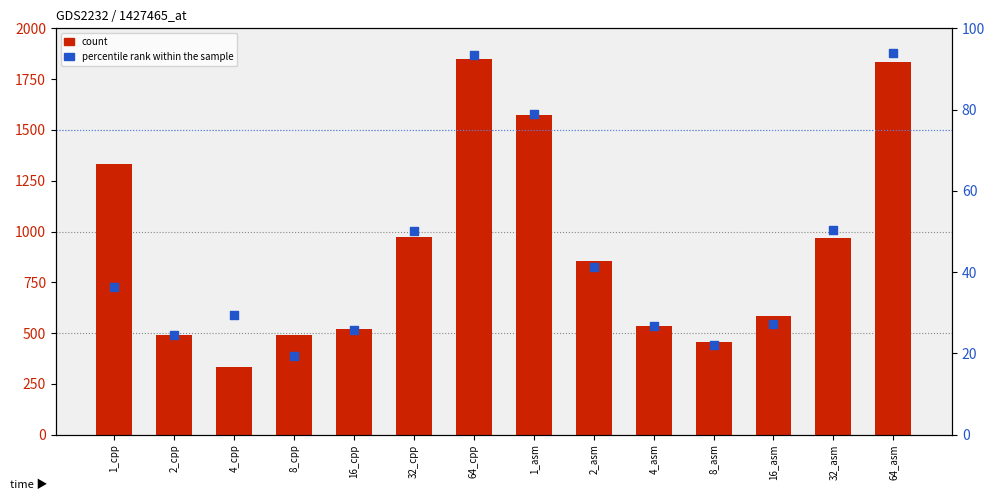

Which series reaches the minimum Y coordinate?

percentile rank within the sample